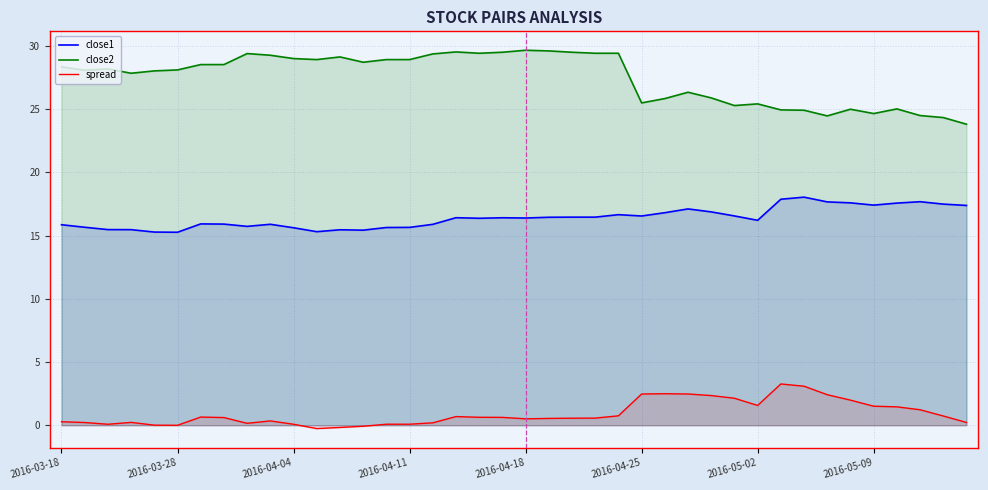

Reading right to left, list all the values displayed in this chart.

close1: 17.4	17.5	17.7	17.6	17.4	17.6	17.7	18.0	17.9	16.2	16.6	16.9	17.1	16.8	16.5	16.6	16.5	16.5	16.4	16.4	16.4	16.4	16.4	15.9	15.6	15.6	15.4	15.5	15.3	15.6	15.9	15.7	15.9	15.9	15.3	15.3	15.5	15.5	15.7	15.9
close2: 23.8	24.3	24.5	25.0	24.6	25.0	24.5	24.9	24.9	25.4	25.3	25.9	26.3	25.8	25.5	29.4	29.4	29.5	29.6	29.6	29.5	29.4	29.5	29.4	28.9	28.9	28.7	29.1	28.9	29.0	29.3	29.4	28.5	28.5	28.1	28.0	27.8	28.2	28.1	28.3
spread: 0.2	0.7	1.2	1.5	1.5	2.0	2.4	3.1	3.3	1.6	2.1	2.3	2.5	2.5	2.5	0.7	0.6	0.6	0.5	0.5	0.6	0.6	0.7	0.2	0.1	0.1	-0.1	-0.2	-0.3	0.1	0.3	0.2	0.6	0.6	-0.0	0.0	0.2	0.1	0.2	0.3